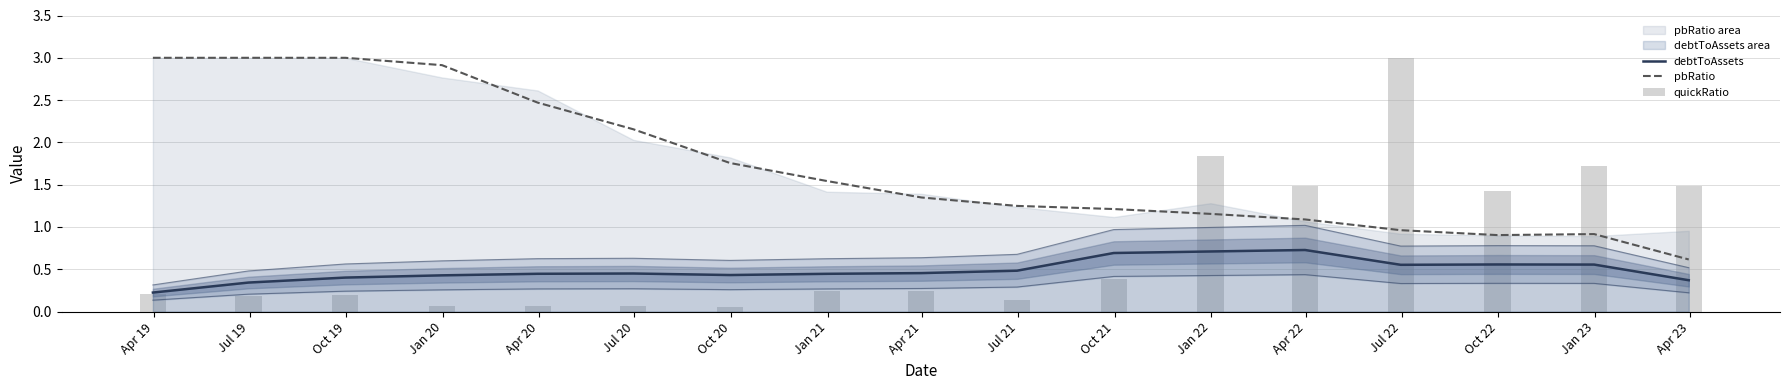

True or false: debtToAssets and pbRatio cross at least once.

False